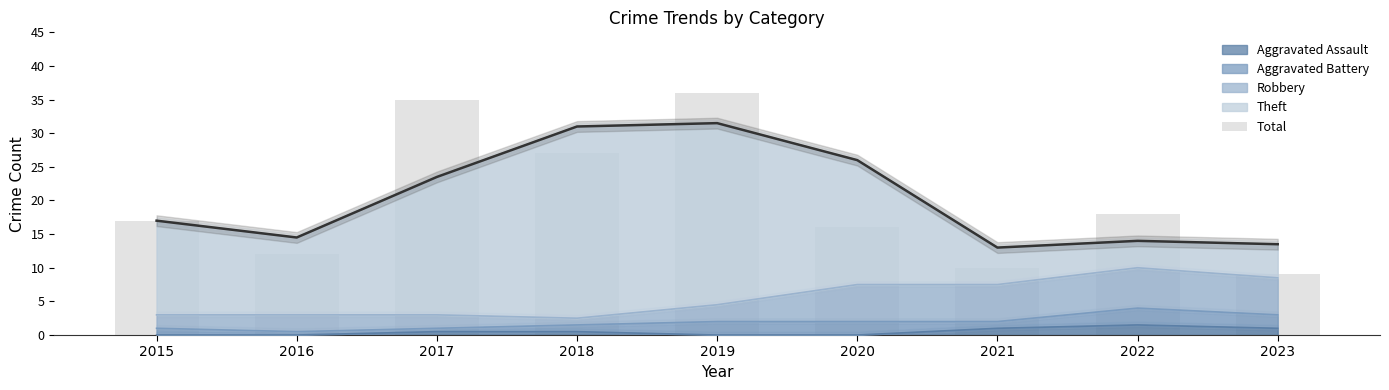

Reading left to right, transcribe all the data shown in this chart.

17	12	35	27	36	16	10	18	9